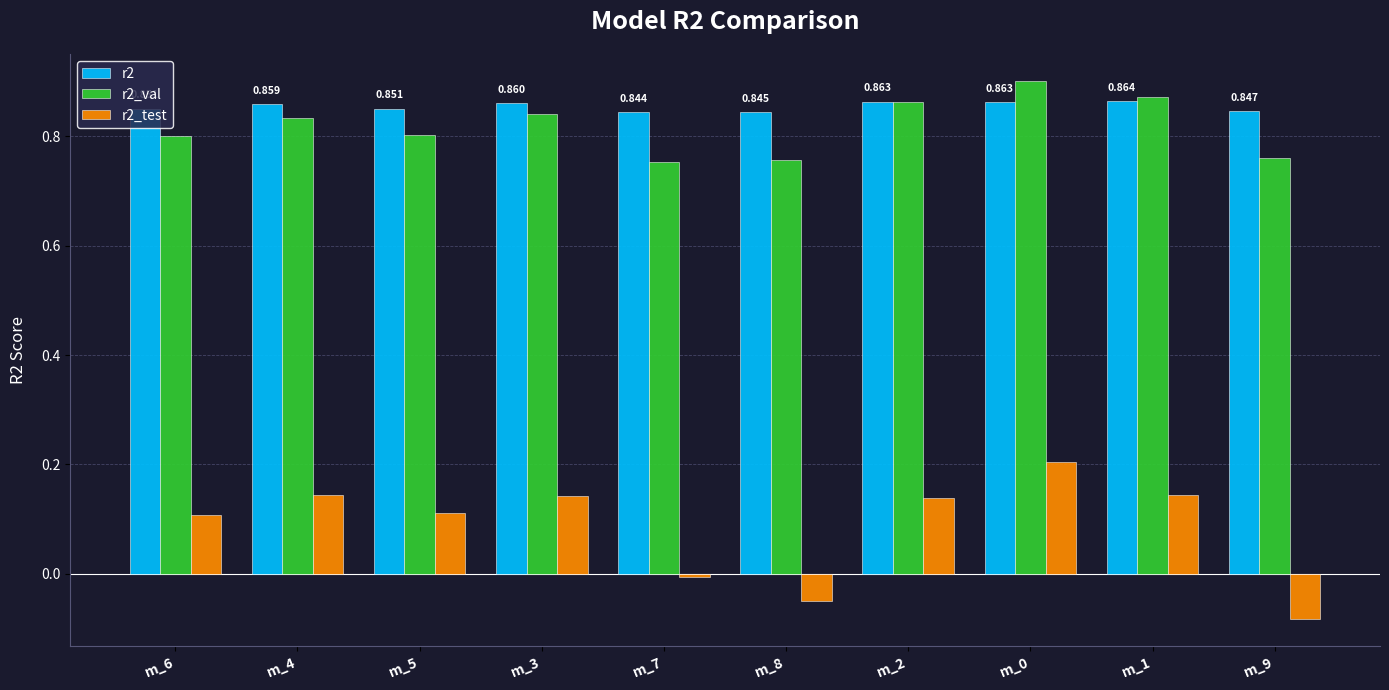

Is the value of r2_val at m_8 greater than the value of r2 at m_0?

No